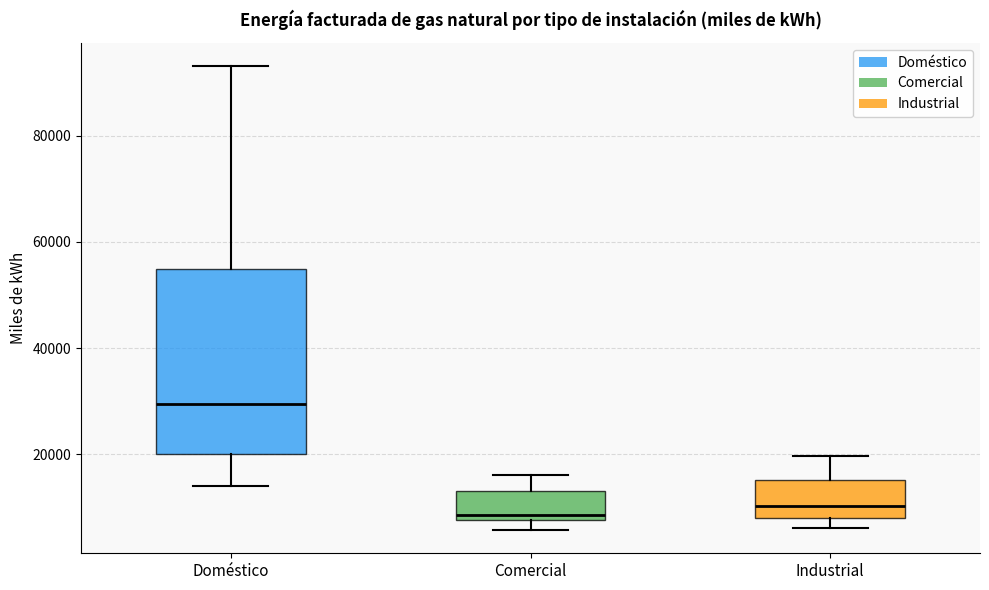

Reading left to right, transcribe this box plot: for each box, give where its median line is, the range the box spans, and where its two whiskers end, as read against the y-axis. The values are not printed on the chart, so give them approximately, as read against the axis.

Doméstico: median 30000, box 20000 to 54000, whiskers 14000 to 94000
Comercial: median 8000 (just above the box's lower edge), box 8000 to 14000, whiskers 6000 to 16000
Industrial: median 10000, box 8000 to 16000, whiskers 6000 to 20000